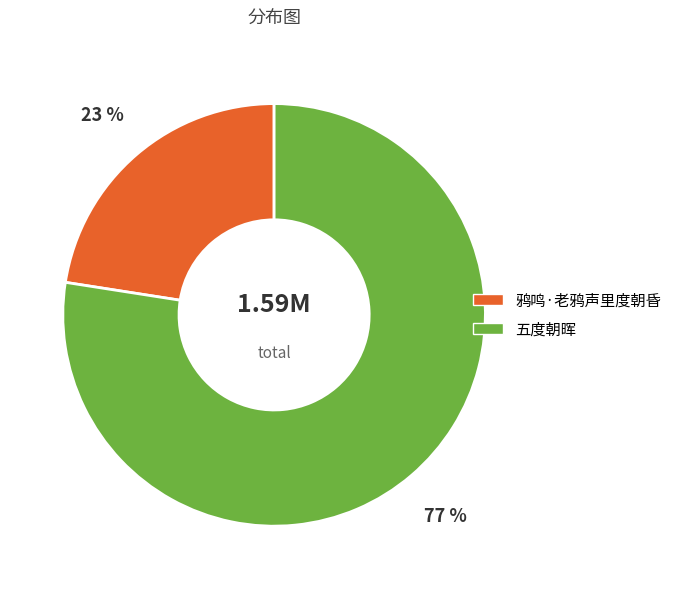

To the nearest percent, what is the average slice percentage?

50%